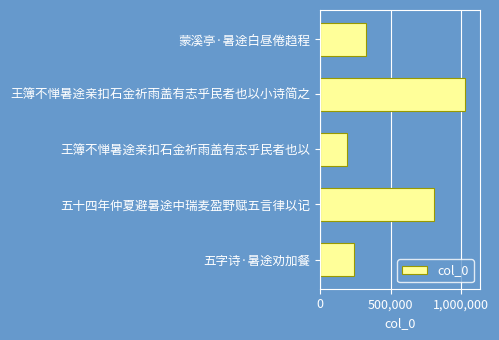

Where is the data nearest to the value 610034?

五十四年仲夏避暑途中瑞麦盈野赋五言律以记